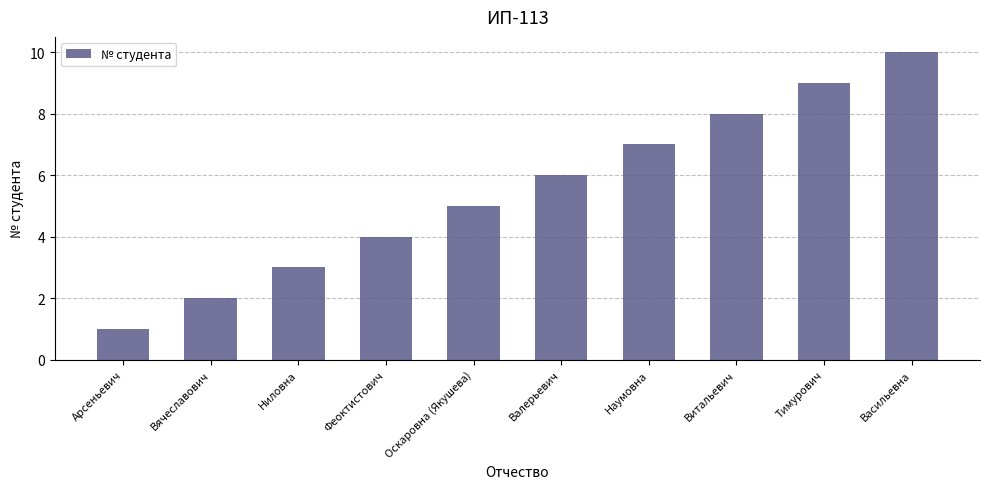

What is the difference between the maximum and minimum values?

9